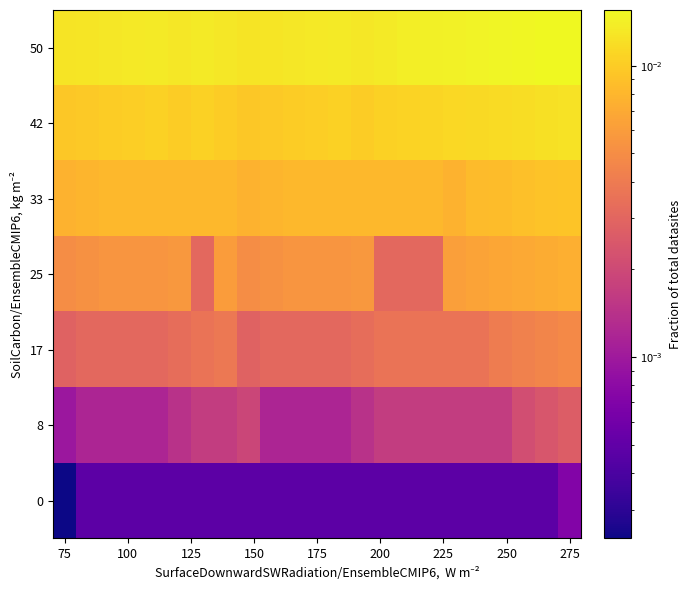

At which category does the chart reach its minimum across all series?

75